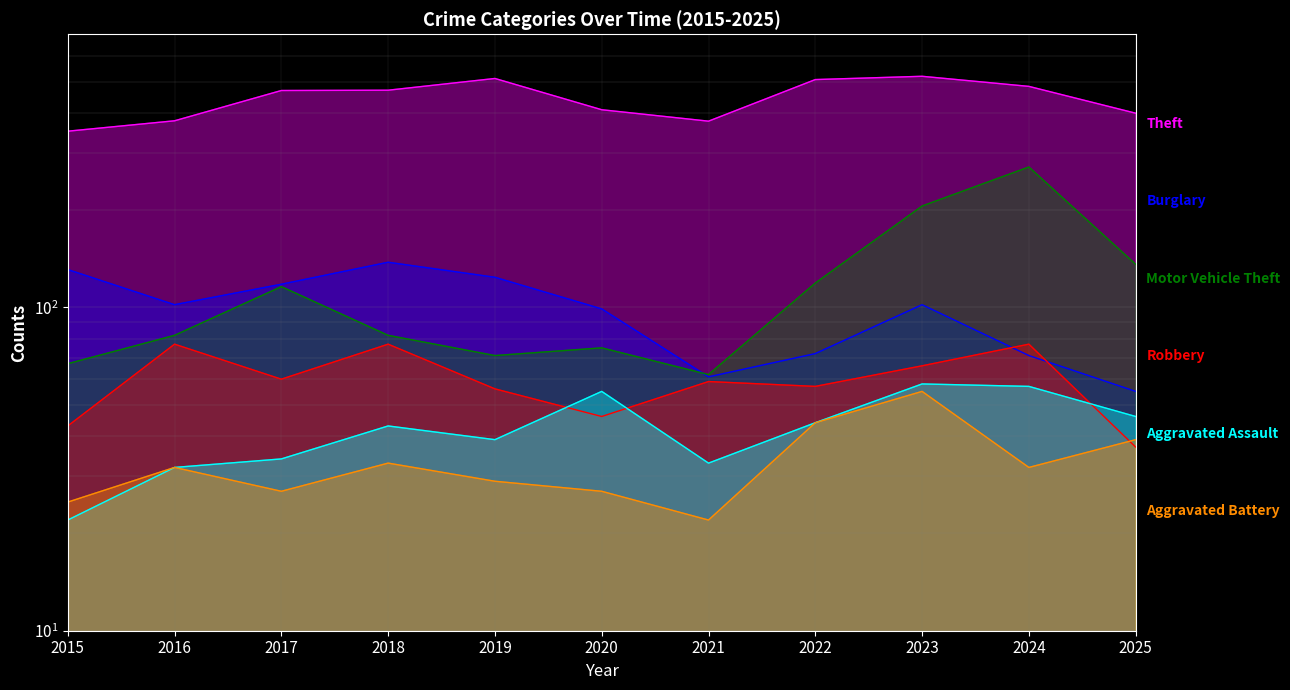

At which label does Aggravated Battery reach its minimum?

2021